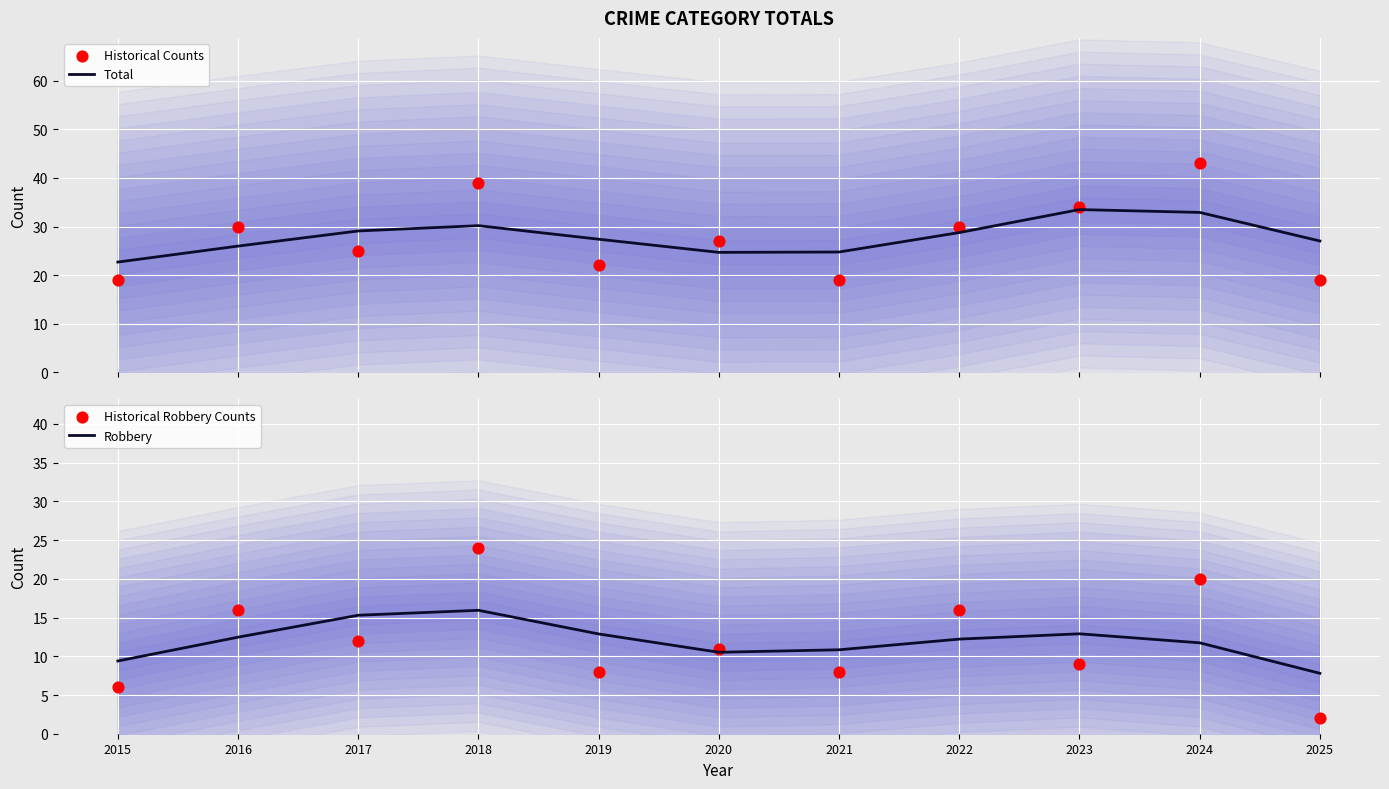

Which series contains the lowest Y value?

Historical Robbery Counts